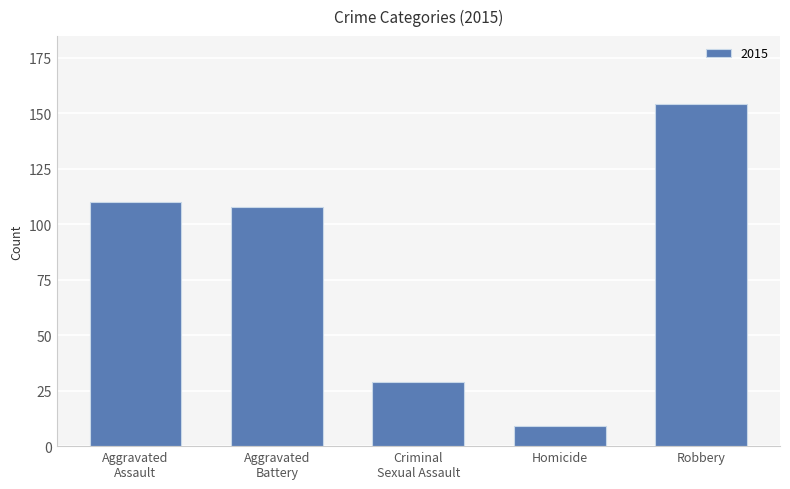

What is the smallest value displayed?

9